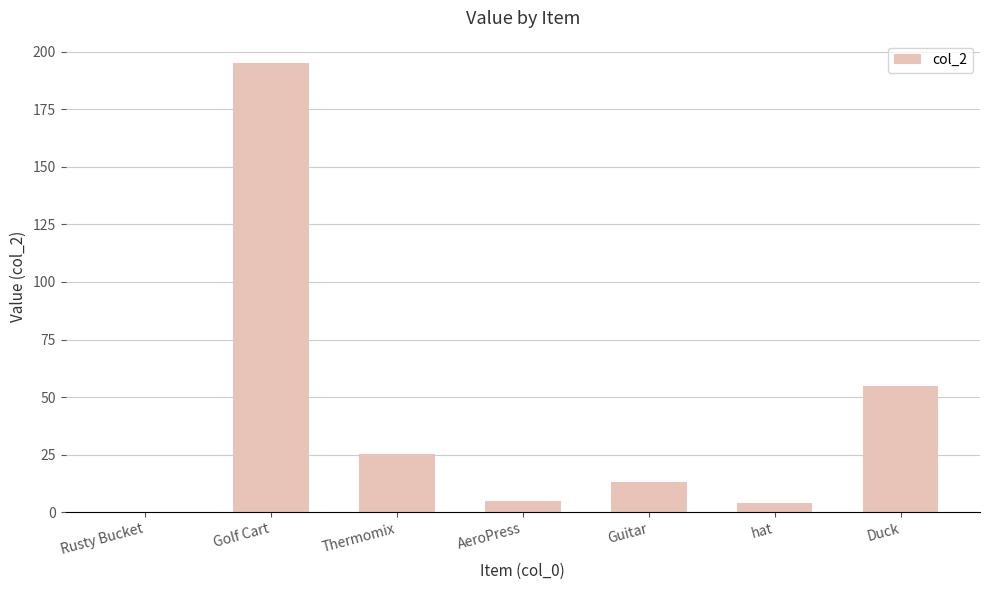

Read the value at Golf Cart.

195.0